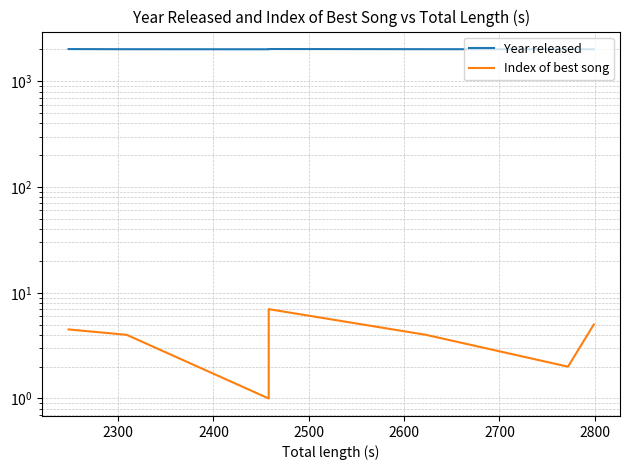

True or false: Year released and Index of best song intersect in this chart.

False